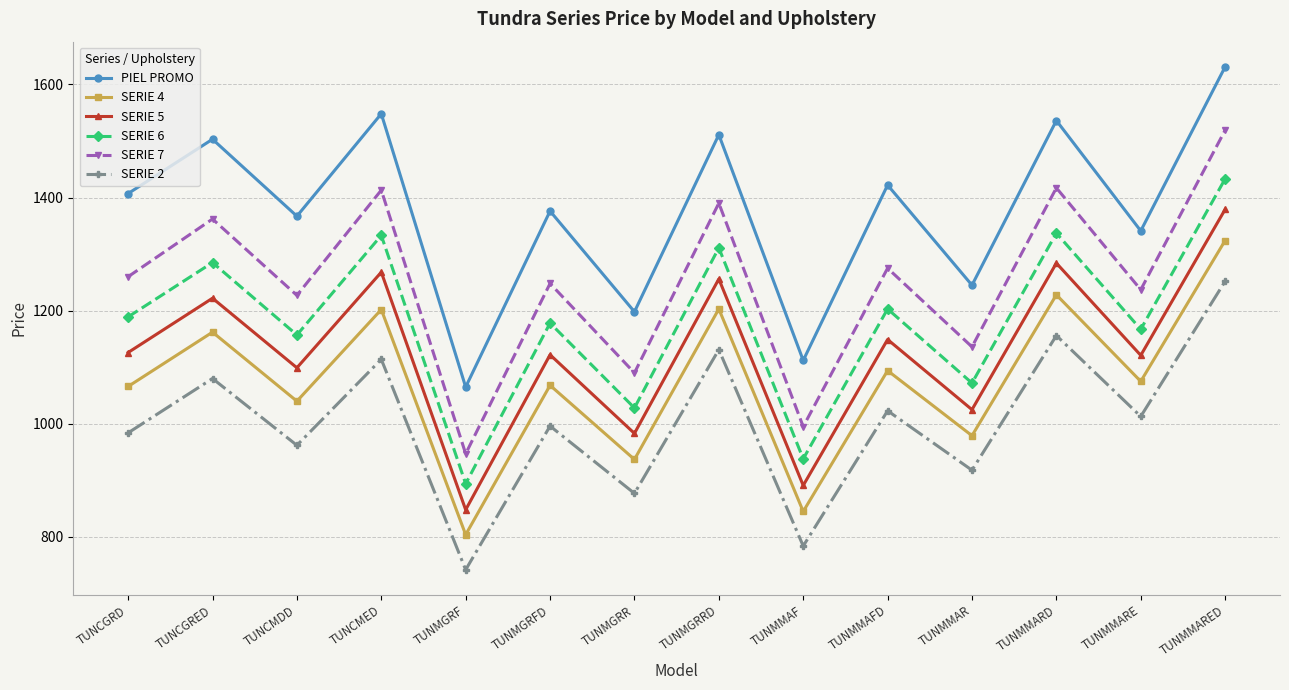

True or false: SERIE 7 has a value of 500 at TUNMGRR.

False